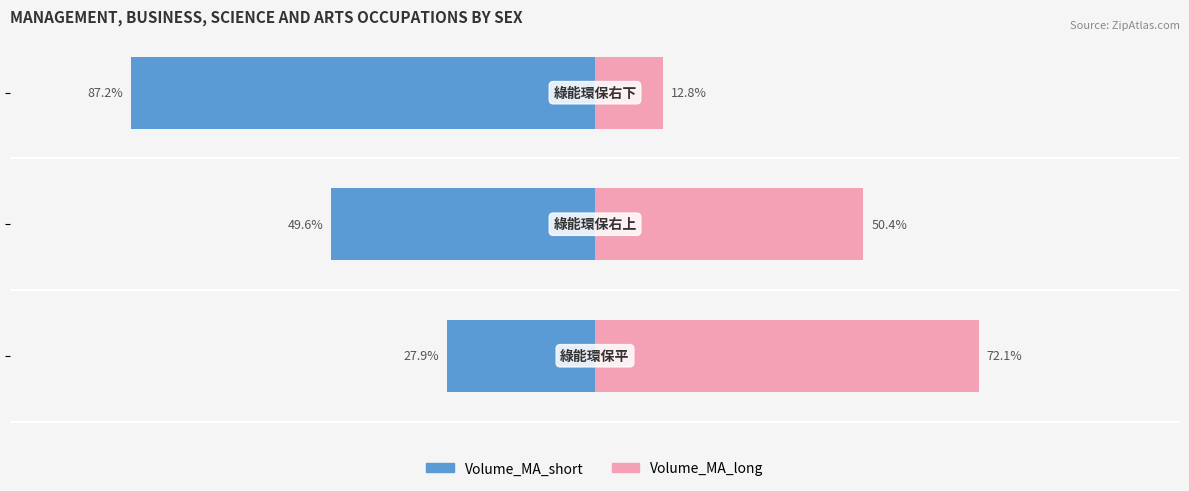

What is the spread (max minus min) of values at 1?

100.0